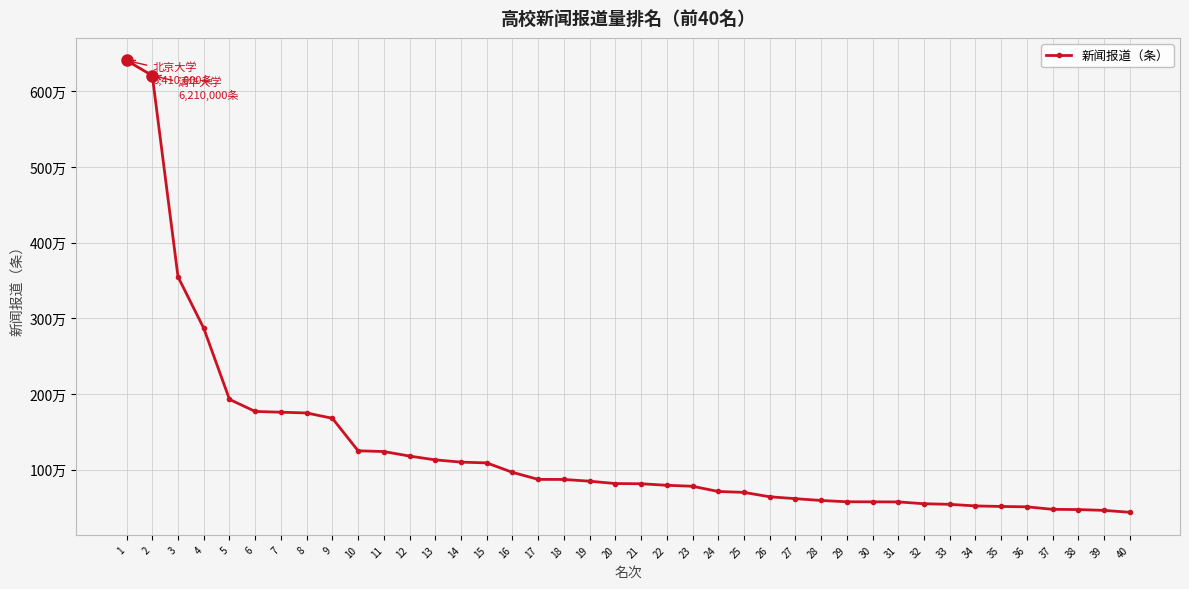

Reading right to left, transcribe all the data shown in this chart.

437000	462000	473000	476000	509000	514000	521000	542000	550000	574000	575000	576000	593000	617000	642000	700000	712000	781000	794000	814000	817000	848000	871000	872000	965000	1090000	1100000	1130000	1180000	1240000	1250000	1679700	1750000	1760000	1770000	1930000	2870000	3550000	6210000	6410000